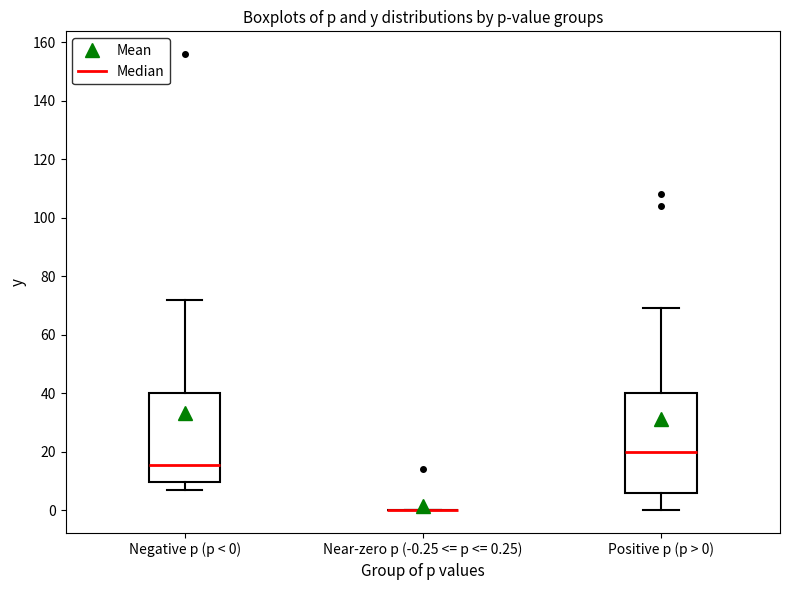

Reading left to right, read every box against the y-axis: the position of its median line, the range the box covers, and the ends of its whiskers. The values are not printed on the chart, so give them approximately, as read against the axis.

Negative p (p < 0): median 16, box 10 to 40, whiskers 8 to 72
Near-zero p (-0.25 <= p <= 0.25): box collapsed to a line at 0, whiskers 0 to 0
Positive p (p > 0): median 20, box 6 to 40, whiskers 0 to 70